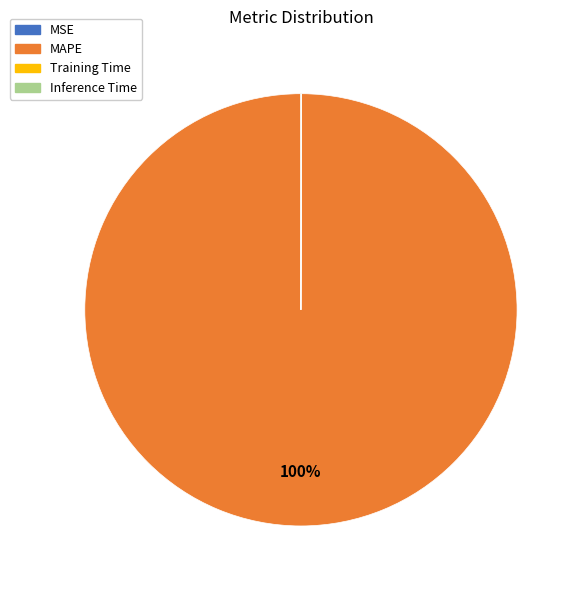

Which category accounts for the majority?

MAPE